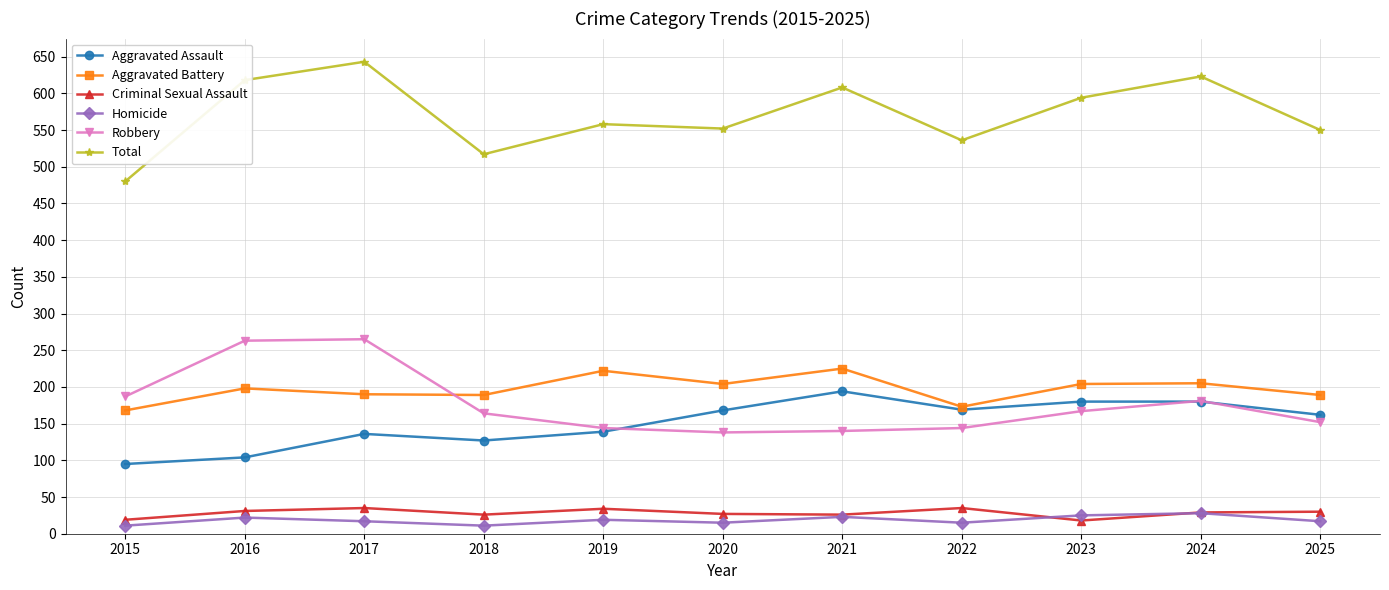

At which label does Aggravated Assault reach its peak?

2021